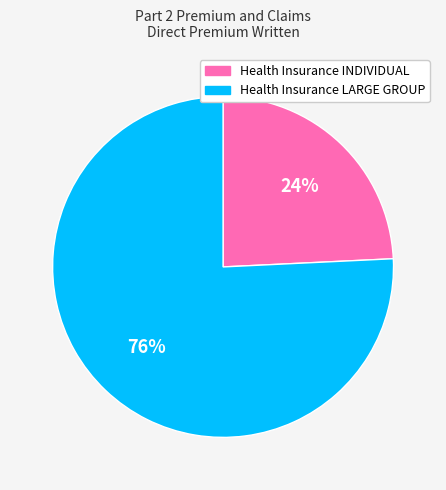

To the nearest percent, what portion does Health Insurance LARGE GROUP represent?

76%